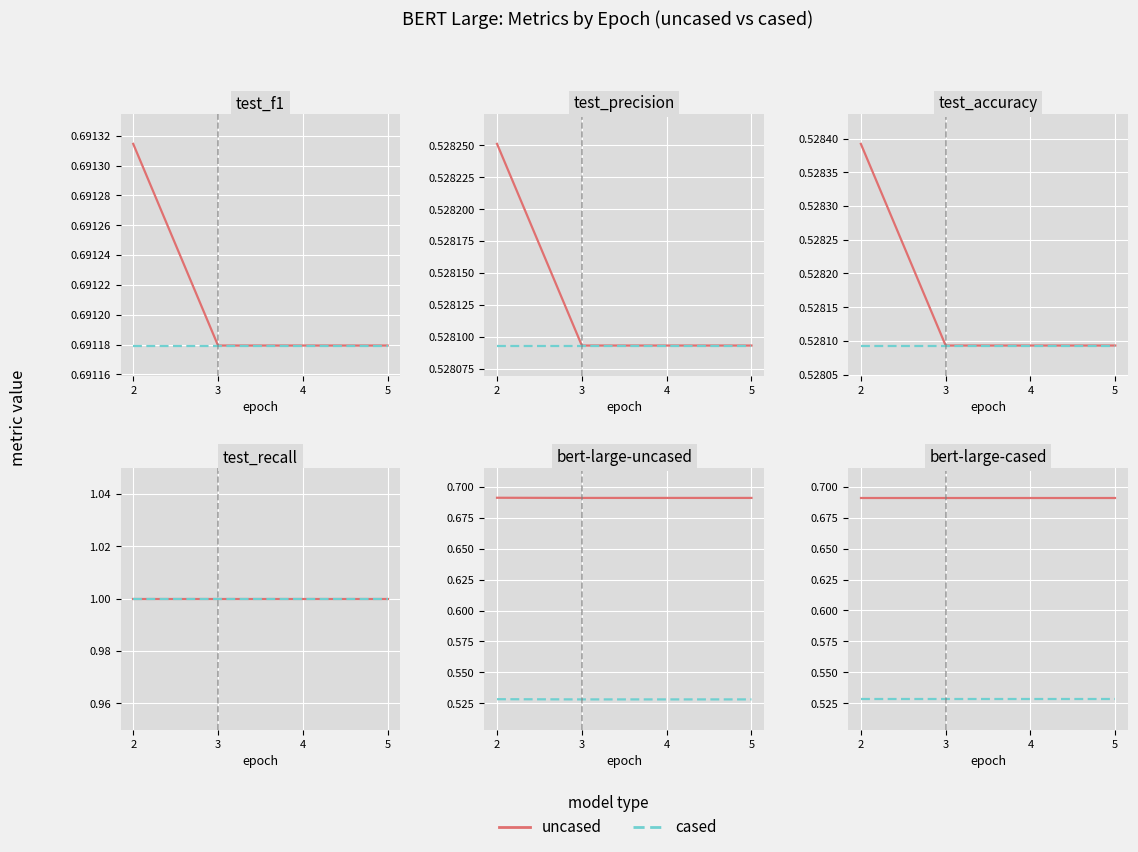

Which category has the lowest value in the uncased series?

2